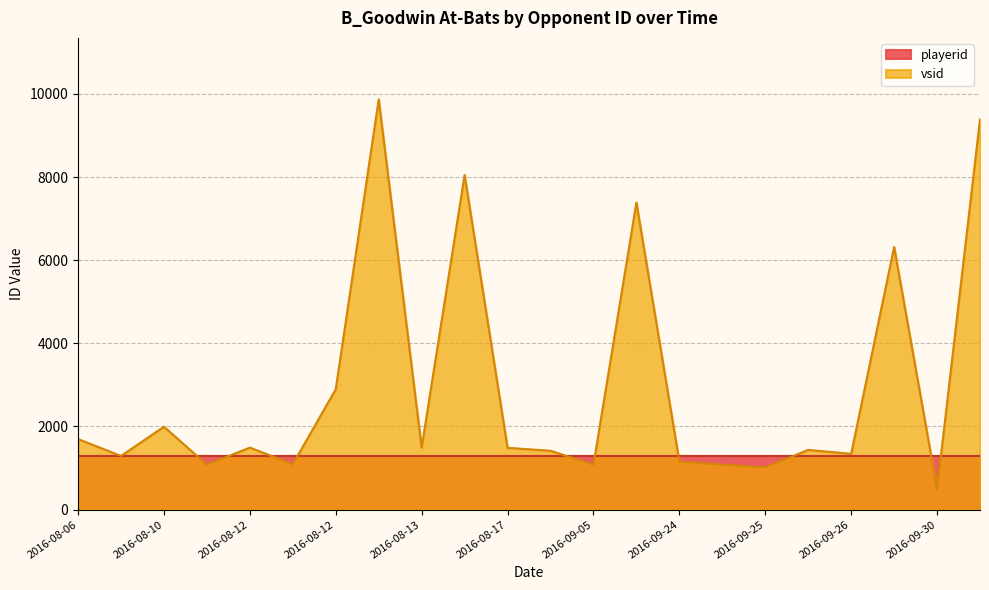

Does the chart have visible grid lines?

Yes